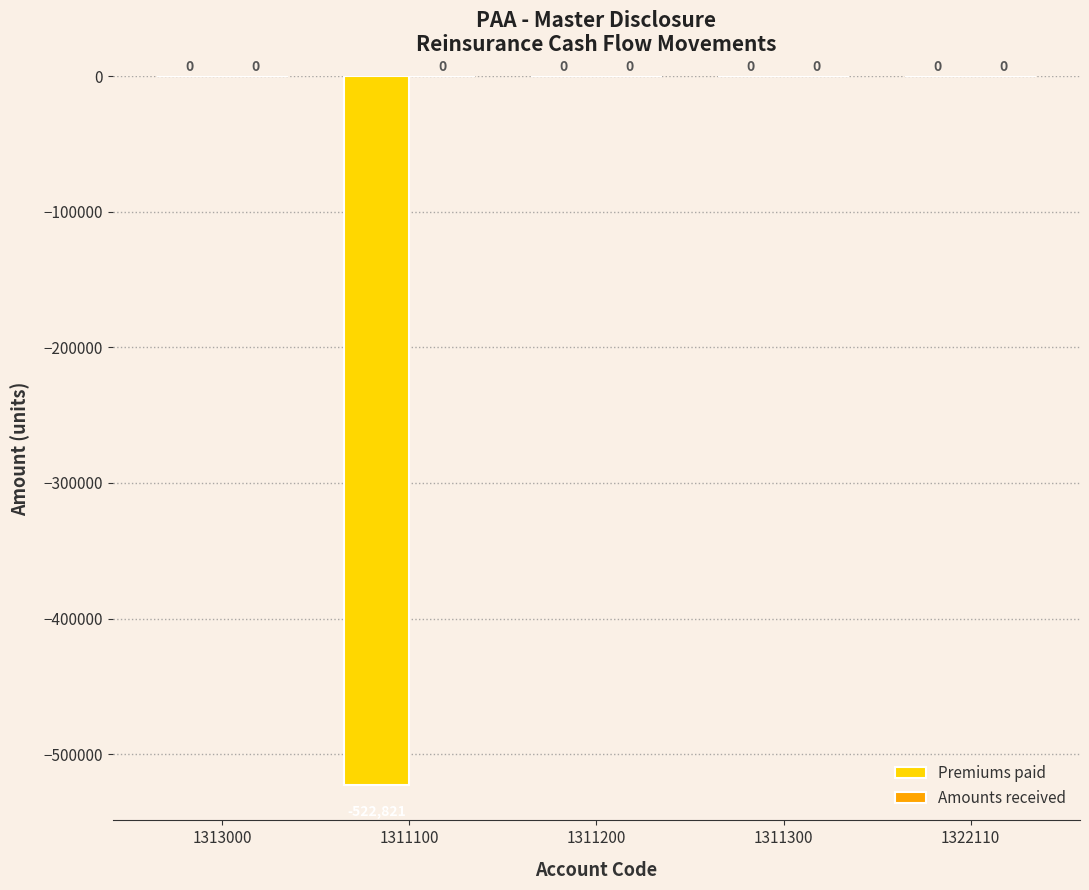

What is the sum of the values at 1311100 and 1313000?

-522821.0